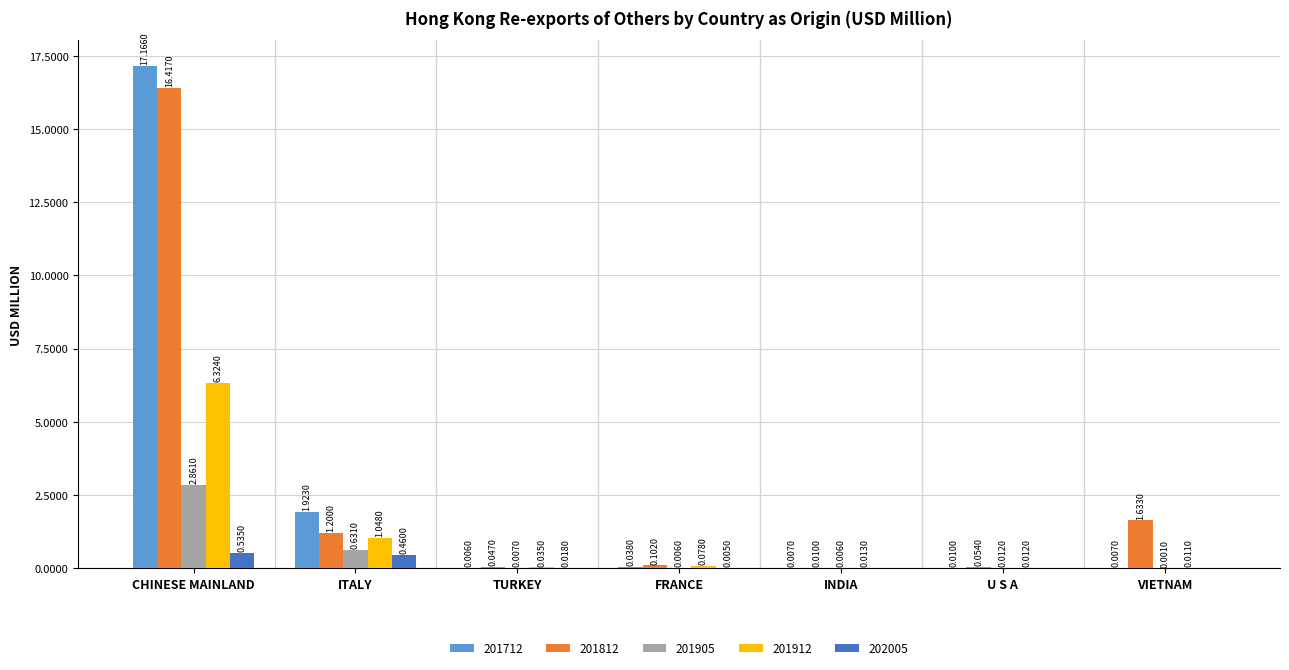

Which series has the widest spread of values?

201712